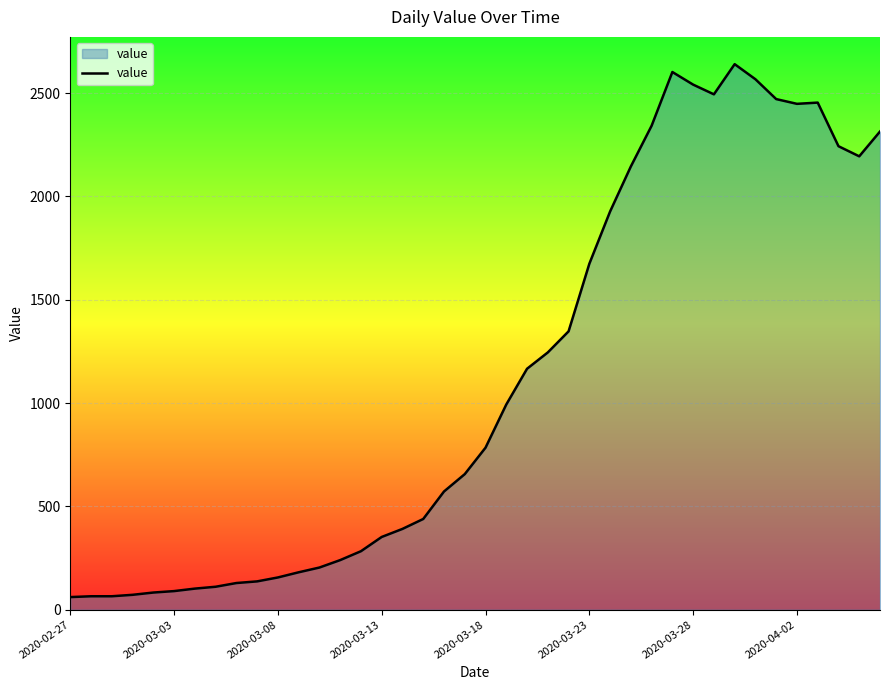

What is the smallest value displayed?

61